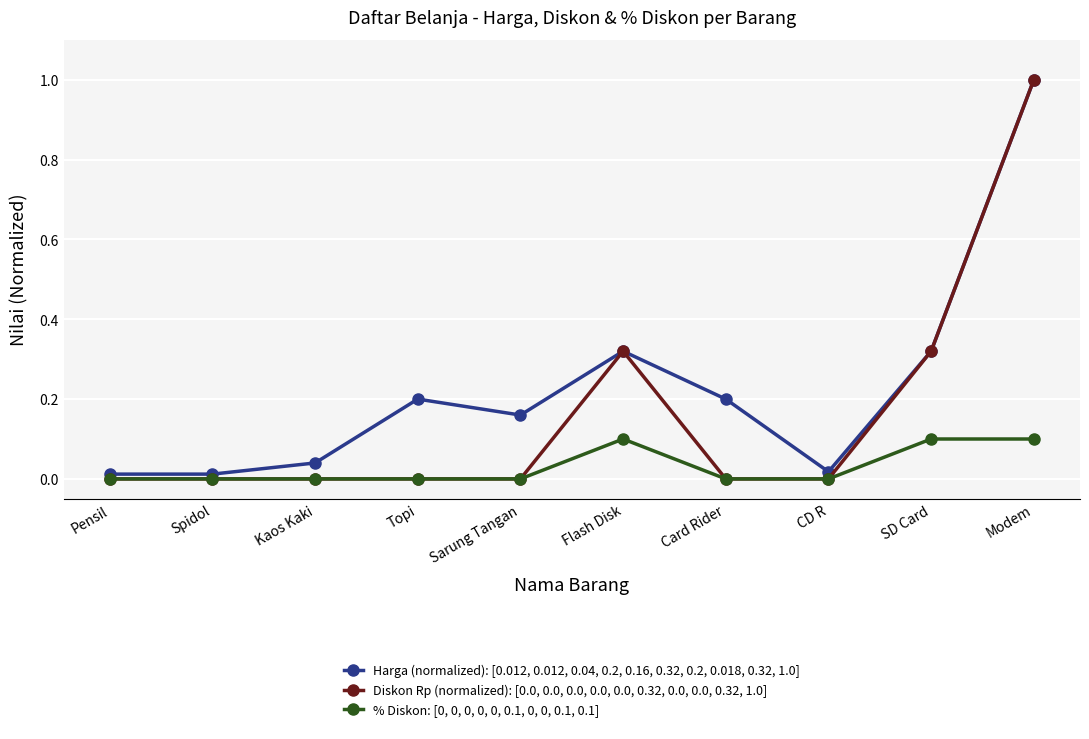

What is the label of the 9th point from the right?

Spidol